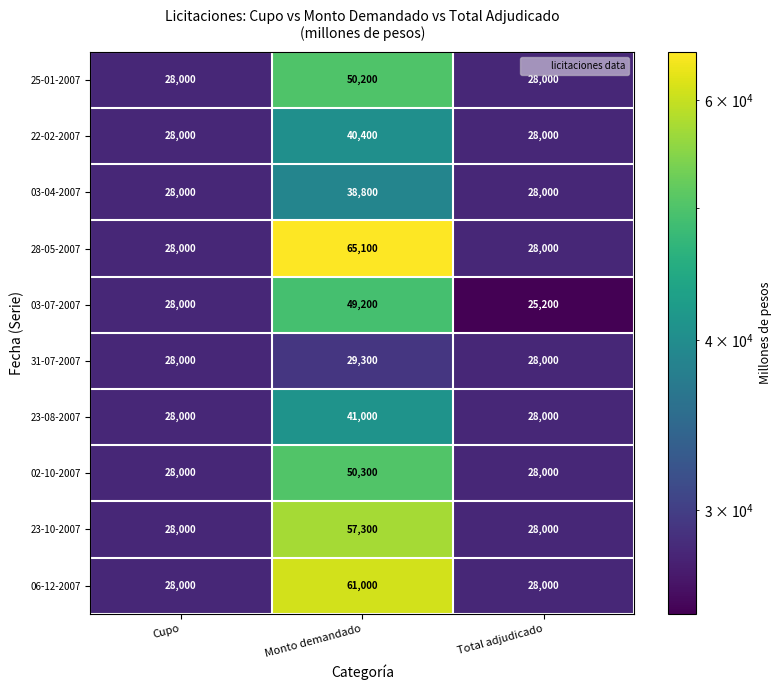

Which series has the largest range (max minus min)?

28-05-2007